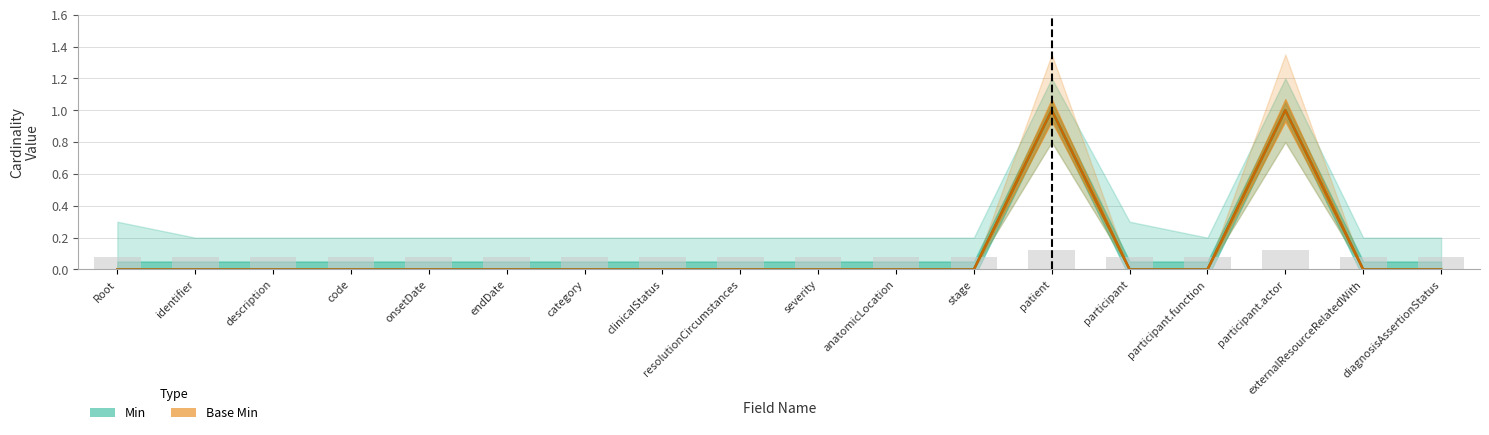

Is the value of Base Min at identifier greater than the value of Min at participant?

No